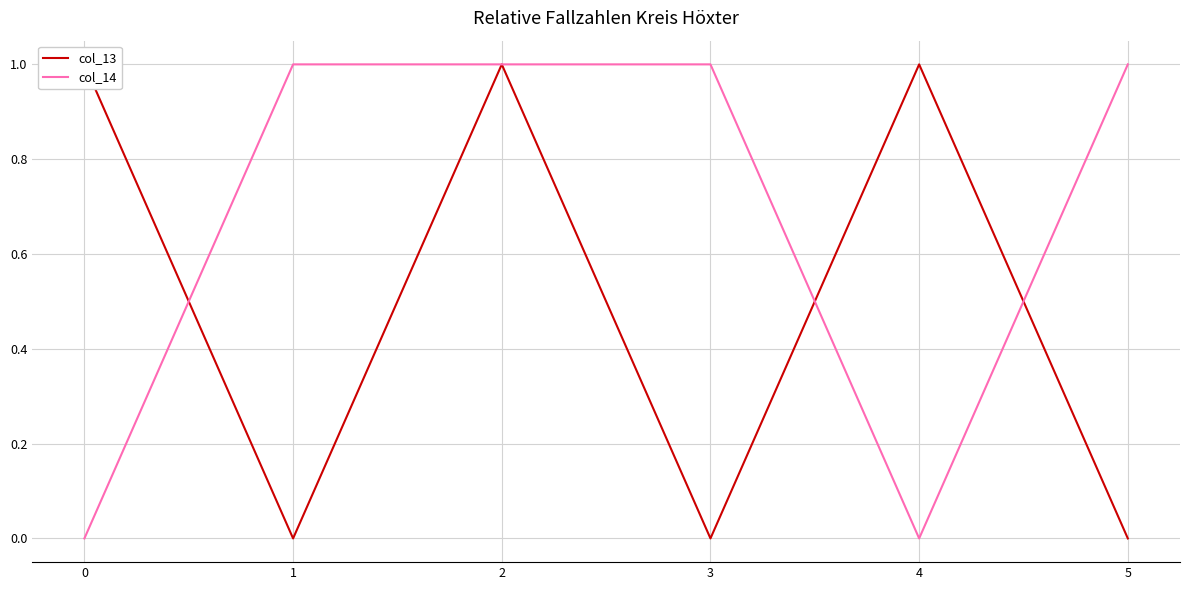

How many interior local valleys does the col_14 series have?

1